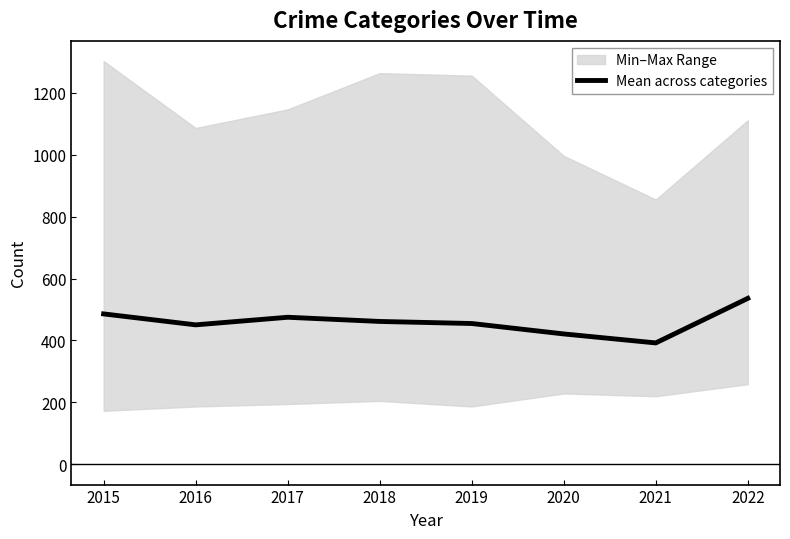

What is the change in value from 2020 to 2022?

+114.8